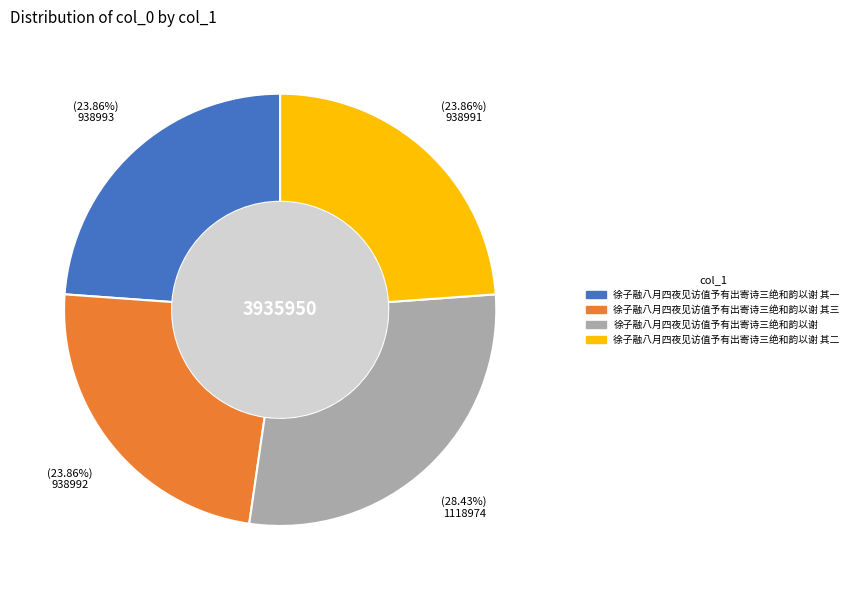

To the nearest percent, what is the difference between the 徐子融八月四夜见访值予有出寄诗三绝和韵以谢 and 徐子融八月四夜见访值予有出寄诗三绝和韵以谢 其三 slice percentages?

5%